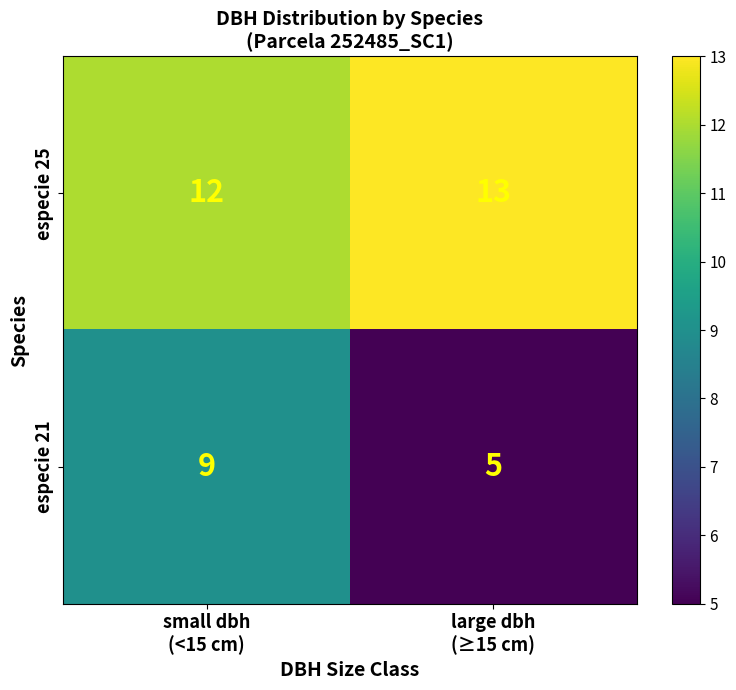

What is the smallest value displayed?

5